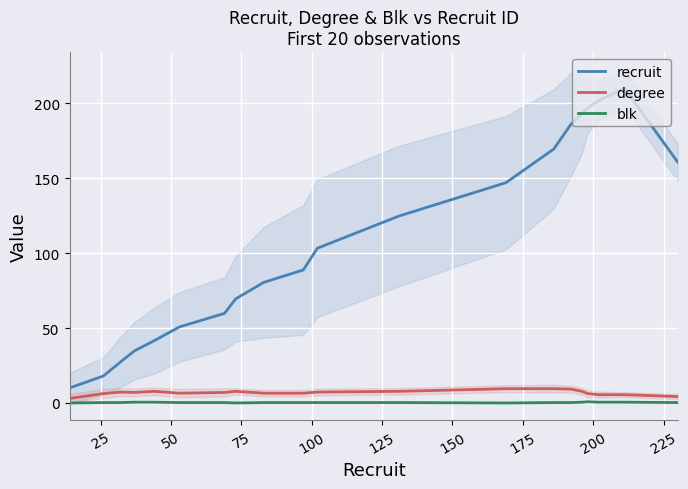

True or false: recruit and blk intersect in this chart.

False